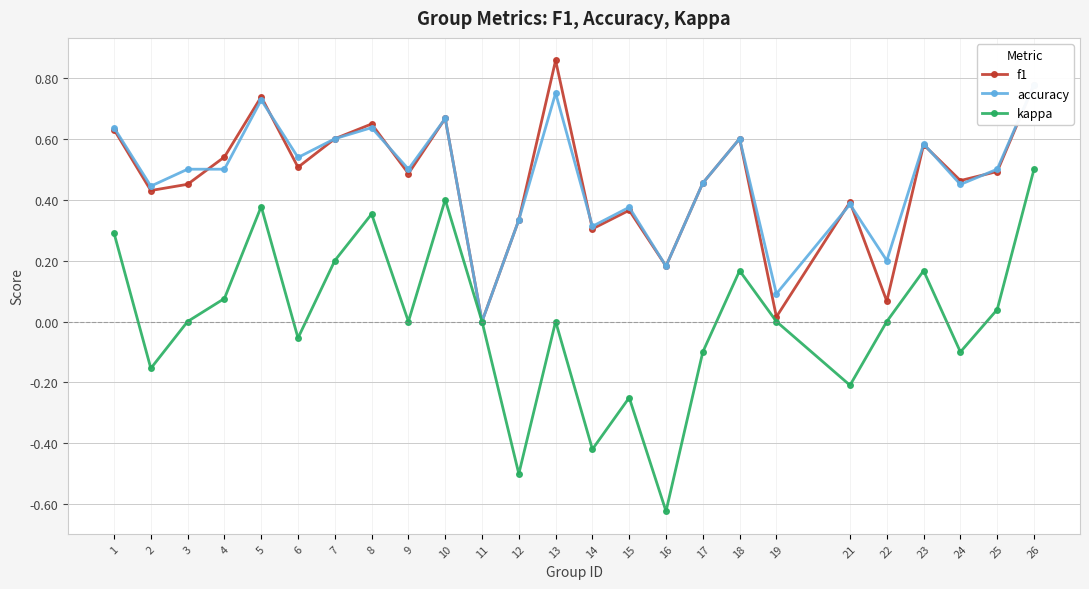

In accuracy, how many points are lower than both neighbors (excluding endpoints)?

9